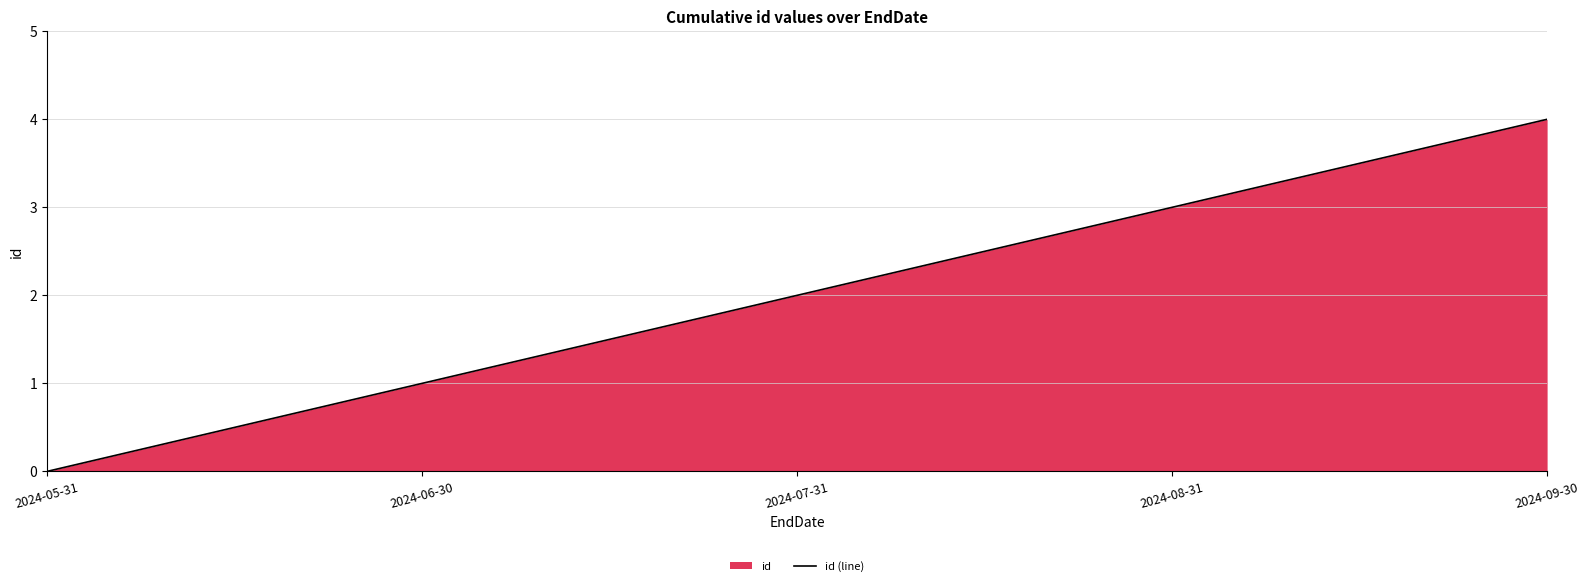

Reading right to left, what are all the values shown in this chart?

2024-09-30=4	2024-08-31=3	2024-07-31=2	2024-06-30=1	2024-05-31=0